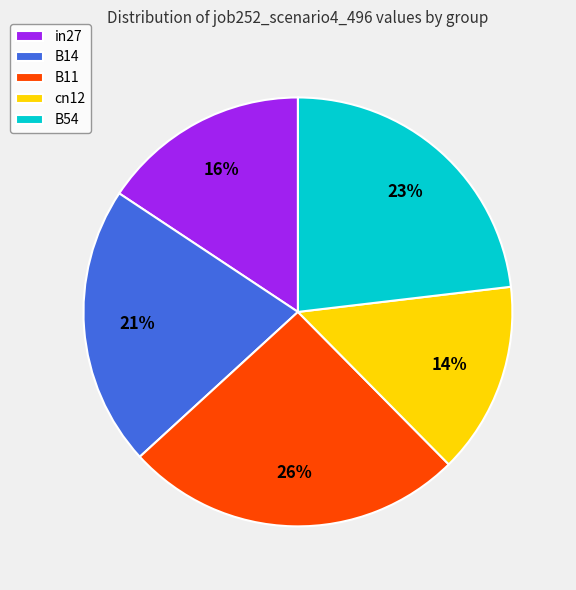

What is the ratio of the value at B14 to the value at B54?

0.9